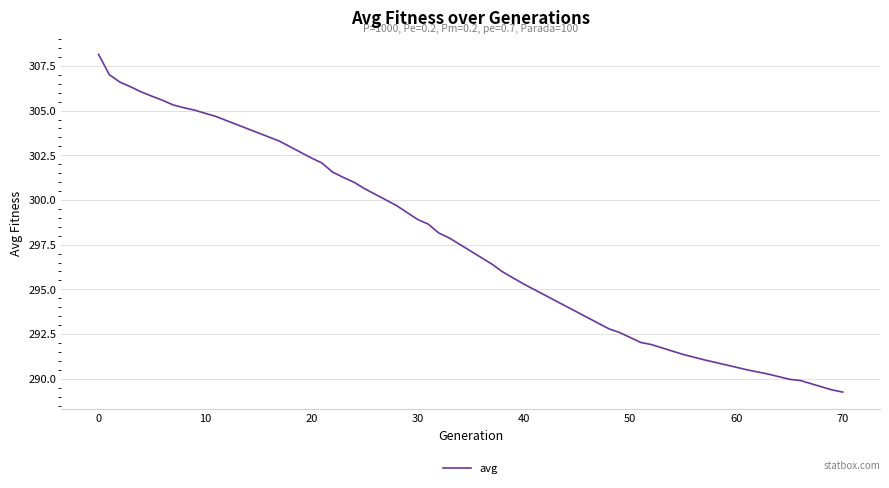

What is the maximum value shown in the chart?

308.1